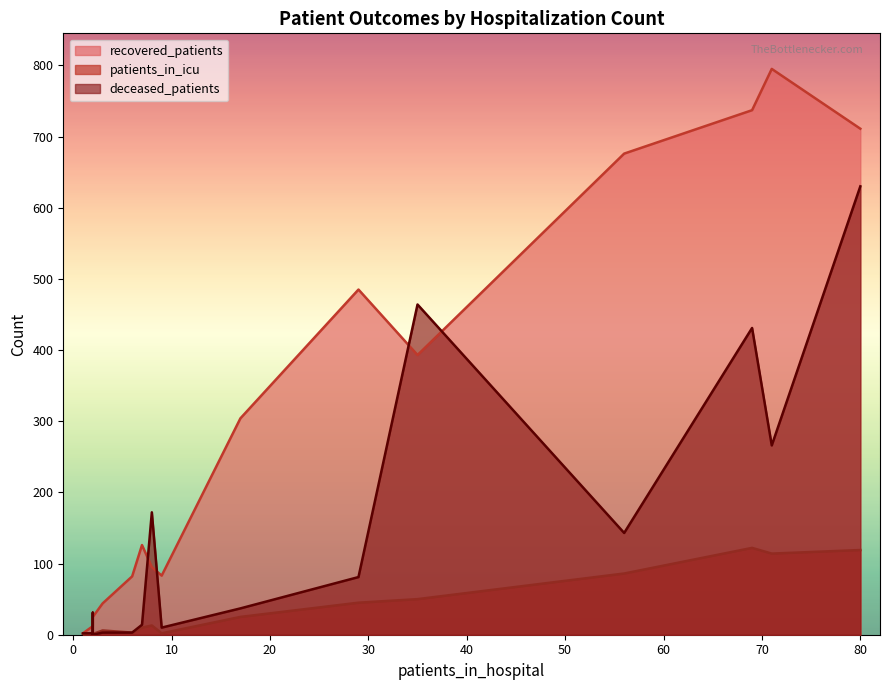

Which has a higher value, 2 or 1?

2